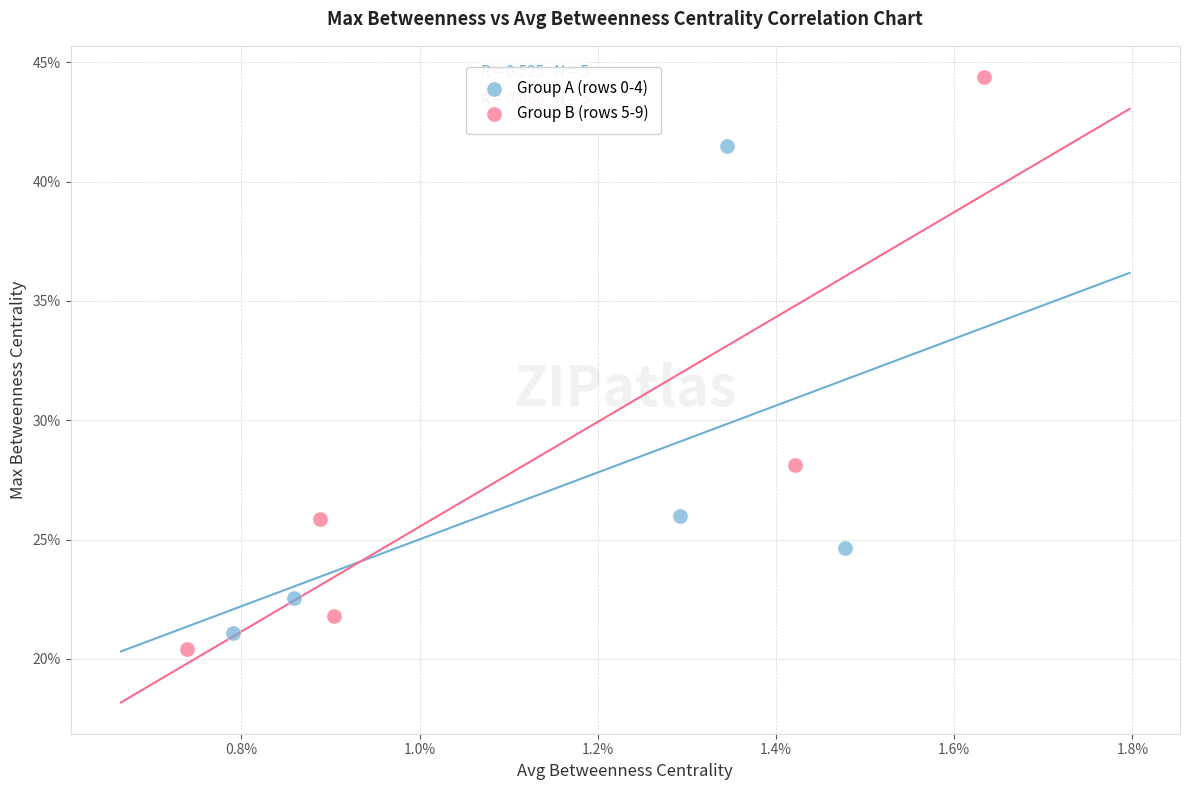

What are all the series names shown in the legend?

Group A (rows 0-4), Group B (rows 5-9)